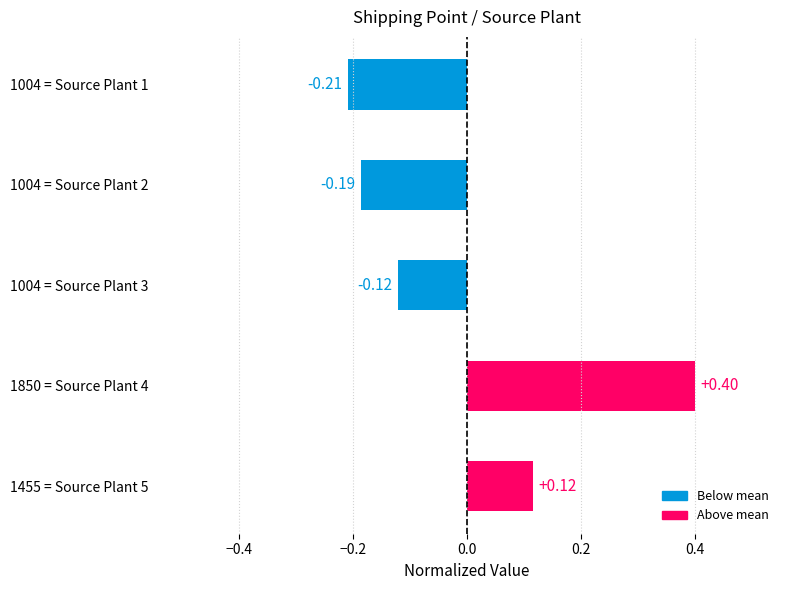

What is the difference between the maximum and minimum values?

0.6